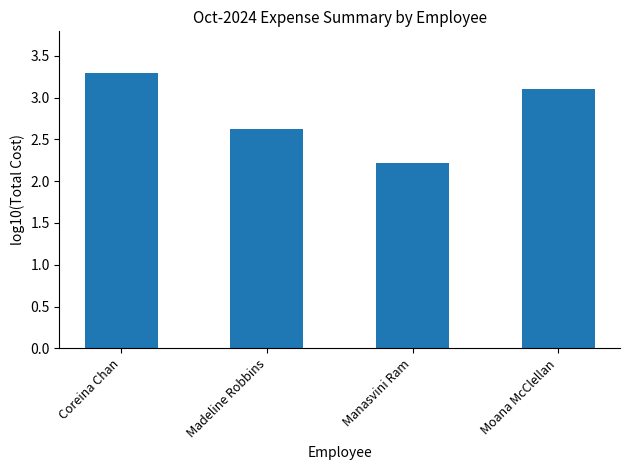

How many bars are there in total?

4